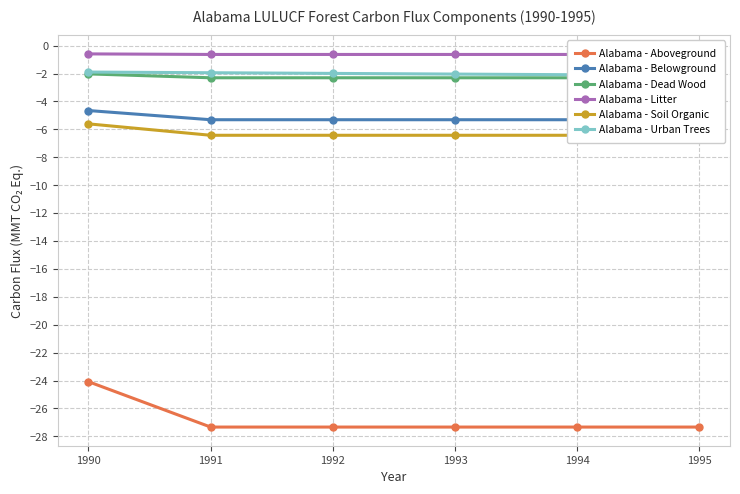

Is this an area chart (filled region under the line)?

No